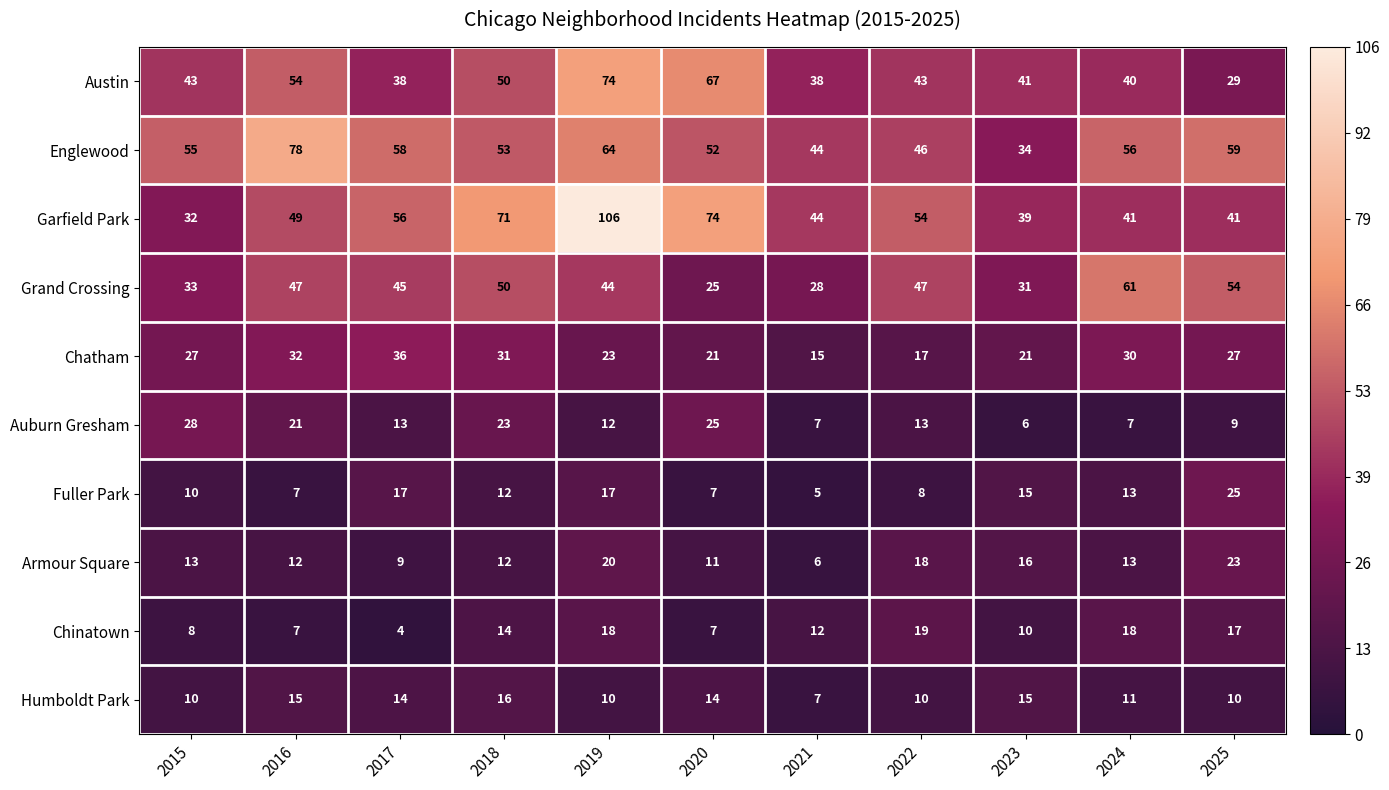

Rank the series by their maximum value, from lowest to highest.

Humboldt Park, Chinatown, Armour Square, Fuller Park, Auburn Gresham, Chatham, Grand Crossing, Austin, Englewood, Garfield Park